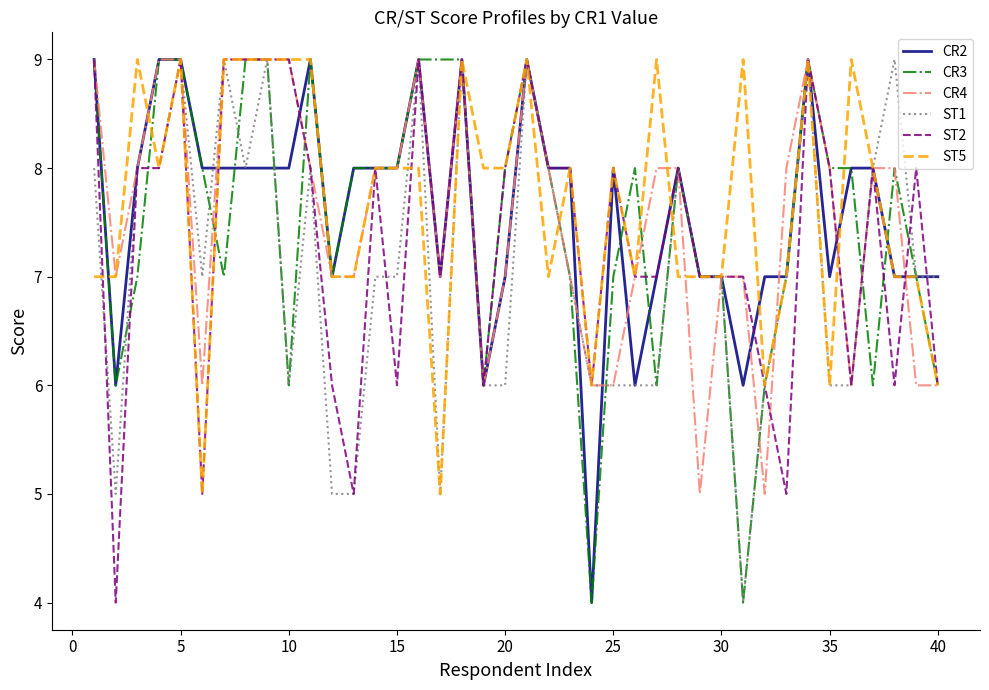

How many lines are shown in the chart?

6